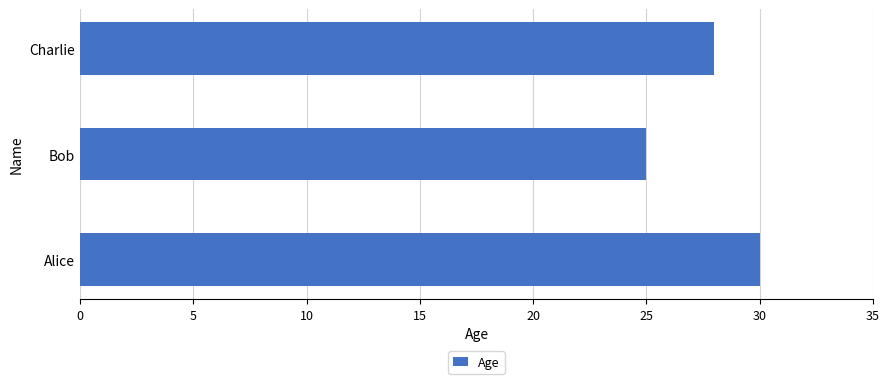

Which label corresponds to the smallest value in the chart?

Bob